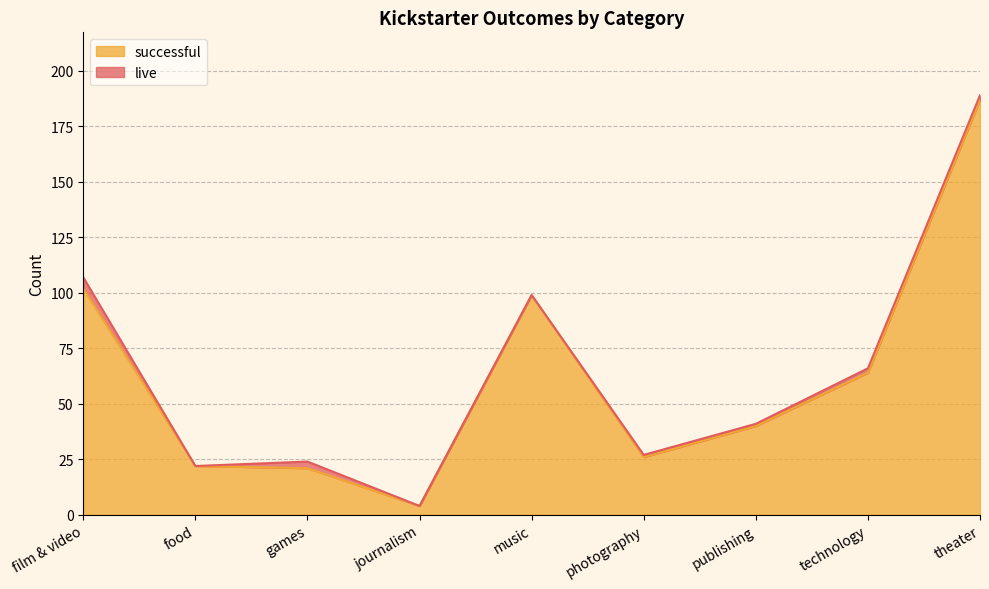

At which label is the value closest to 95?

music